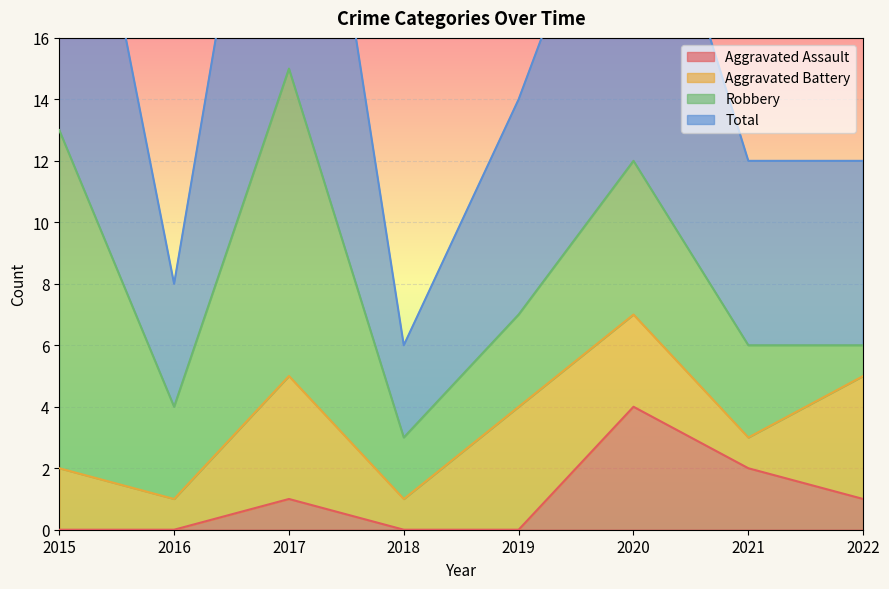

The value of Aggravated Assault at 2016 is 0. True or false?

True